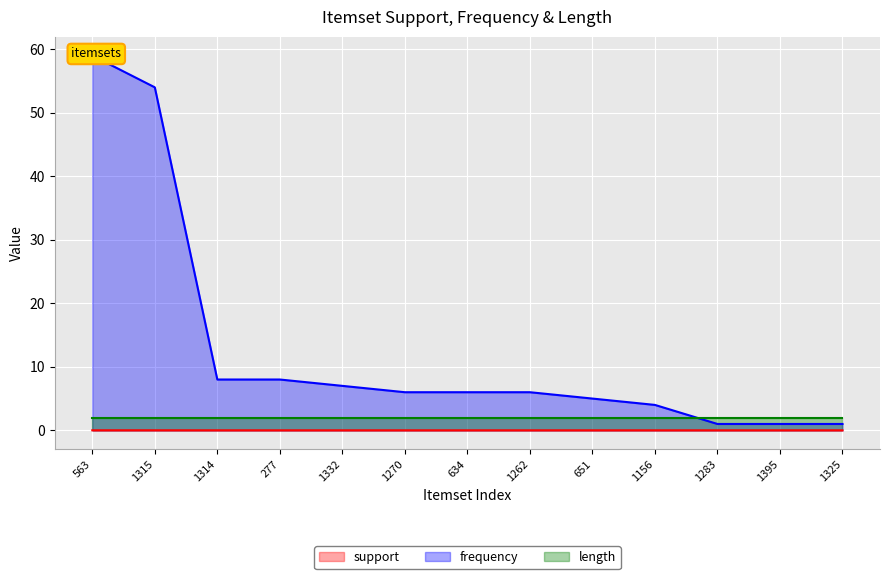

Is the value of frequency at 1283 greater than the value of support at 1332?

Yes